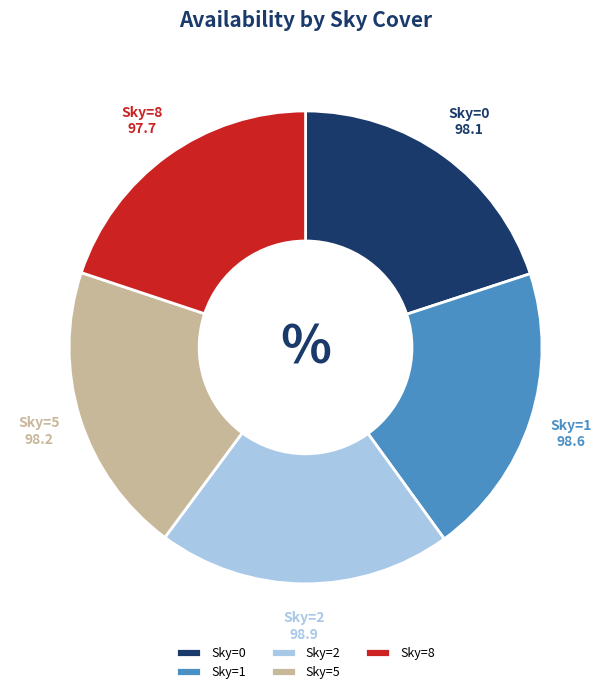

Approximately how many times larger is the value at Sky=5 compared to Sky=1?

1.0